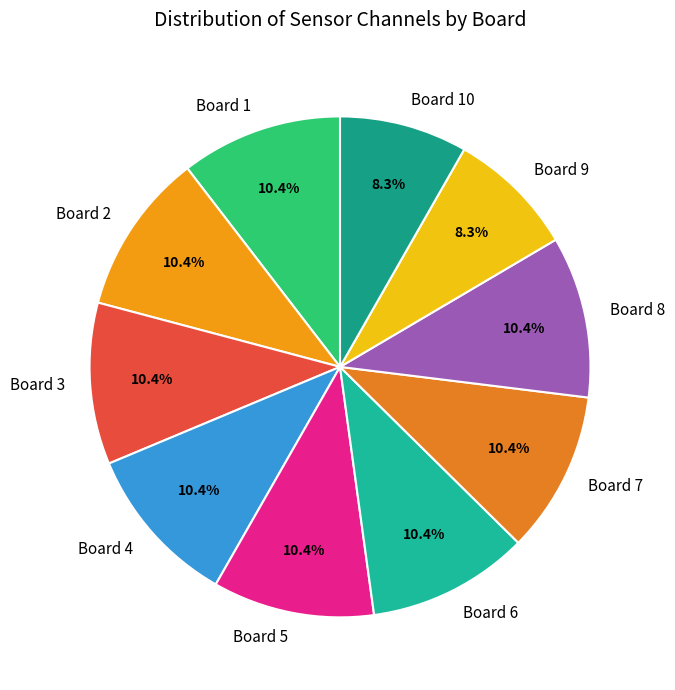

What portion of the pie excludes Board 3?

89.6%